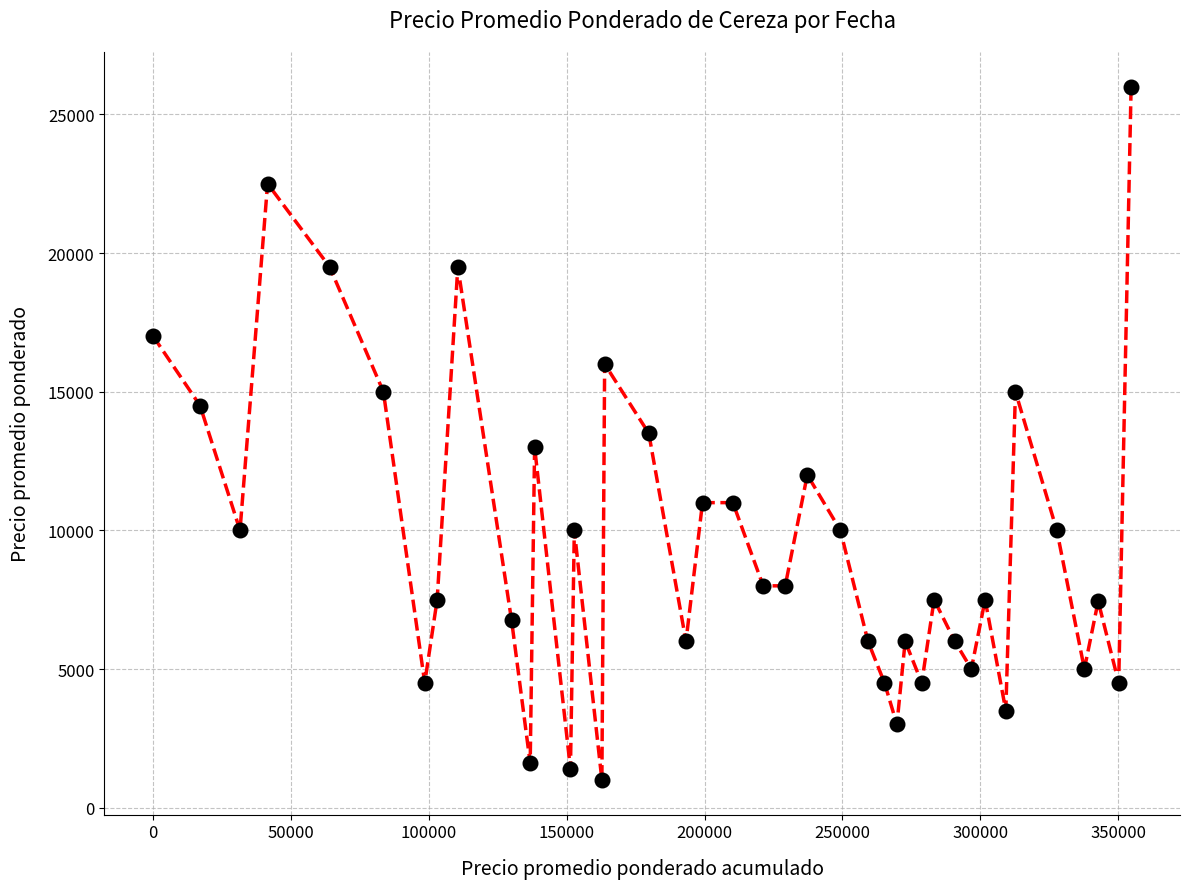

What is the difference between the maximum and minimum values?

25000